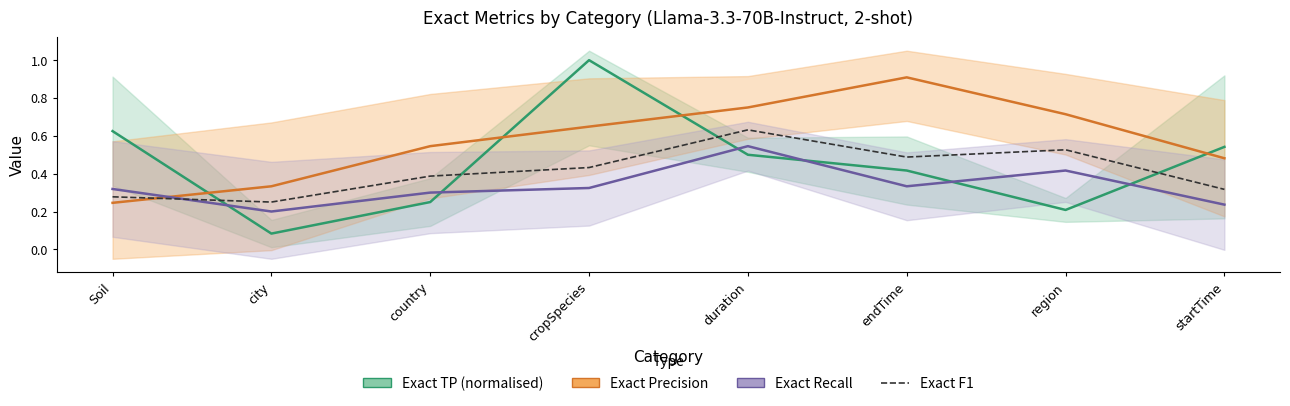

The Exact F1 series shows 0.7 at cropSpecies. True or false?

False